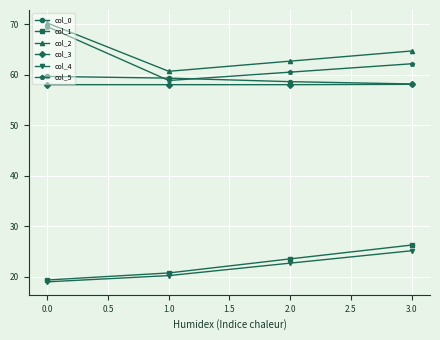

Which label corresponds to the smallest value in the chart?

0.0